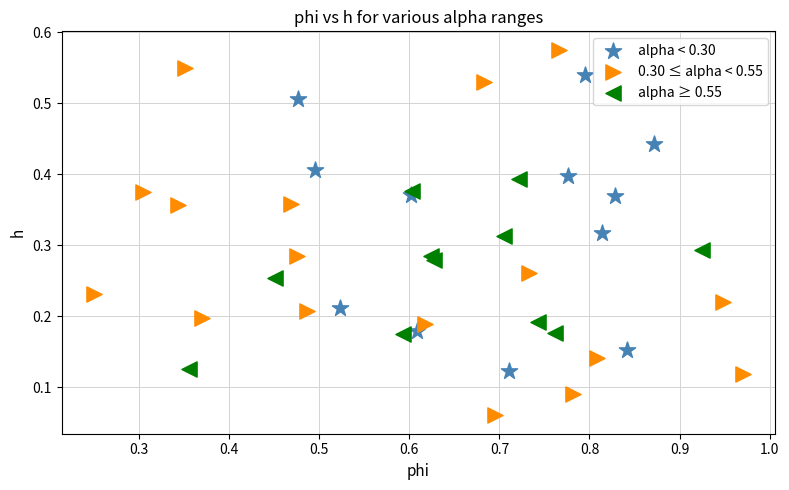

Which series contains the lowest Y value?

0.30 ≤ alpha < 0.55